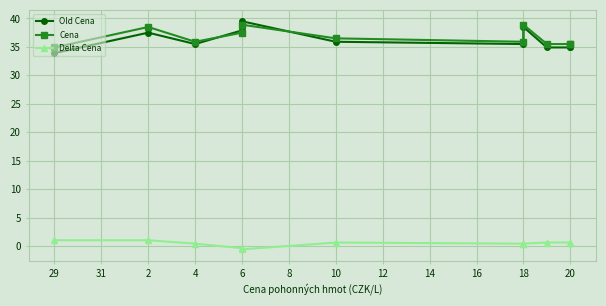

After their last crossing, which series has the higher values: Cena or Old Cena?

Cena